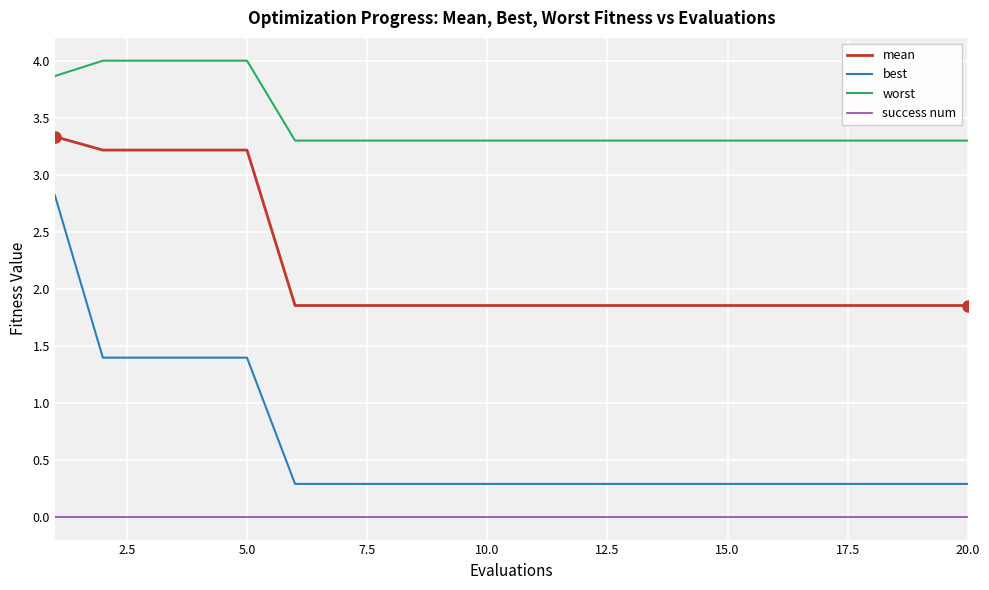

How many lines are shown in the chart?

4